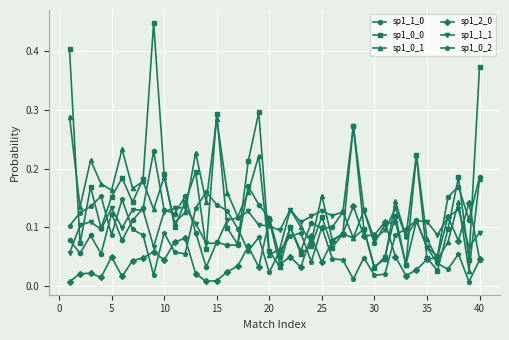

At how many categories does at least one series exceed 0?

40